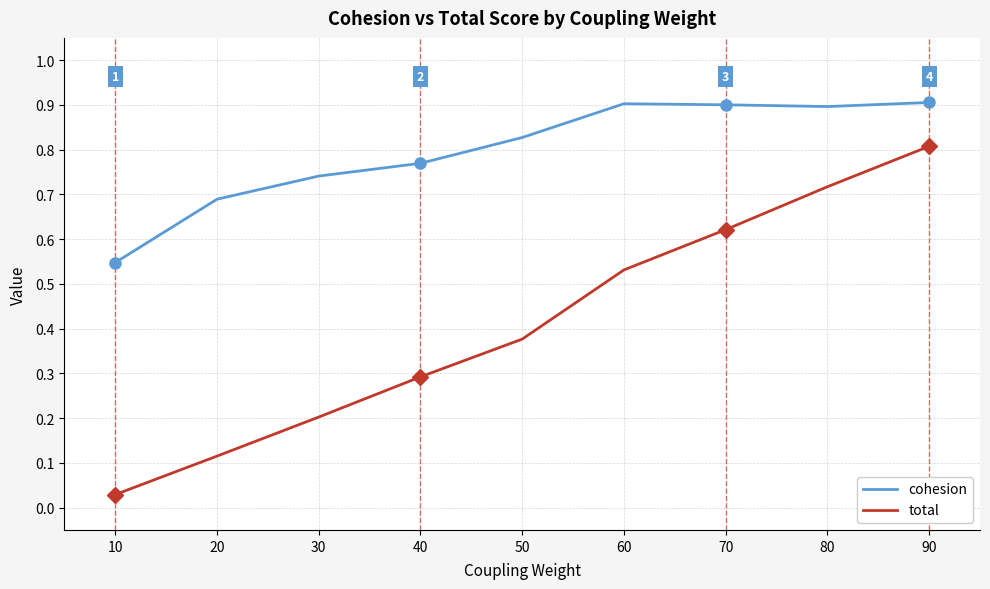

True or false: cohesion has more than 0 interior local peaks.

True